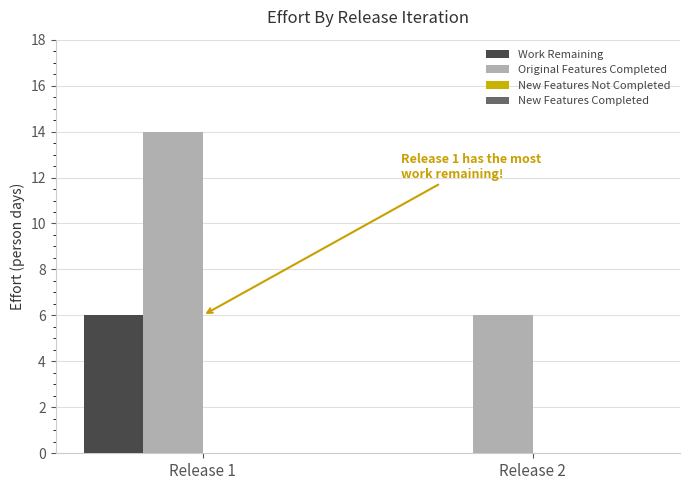

The value of Original Features Completed at Release 2 is 6. True or false?

True